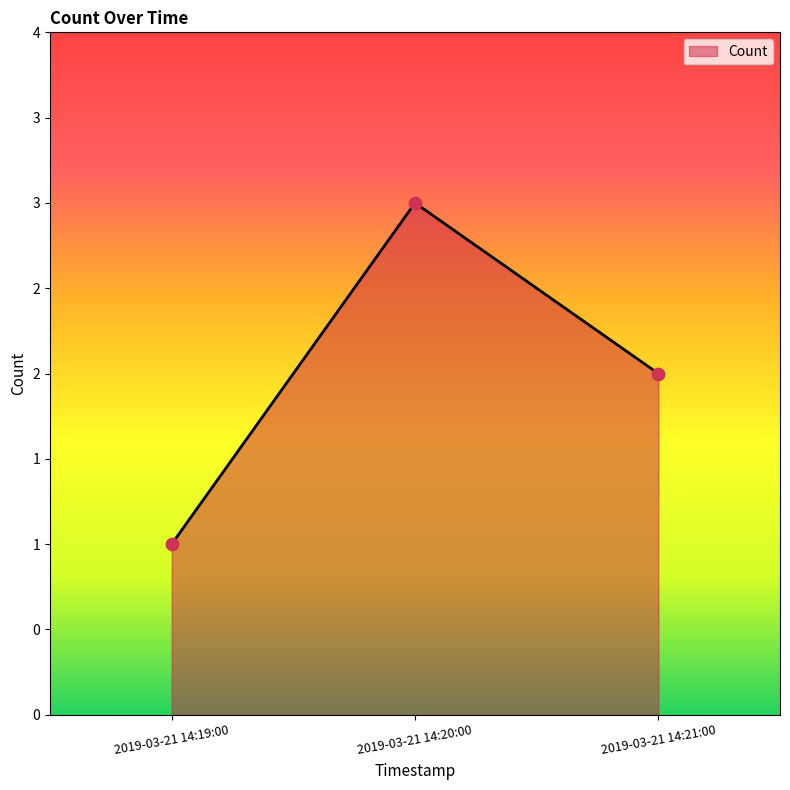

What is the change in value from 2019-03-21 14:19:00 to 2019-03-21 14:21:00?

+1